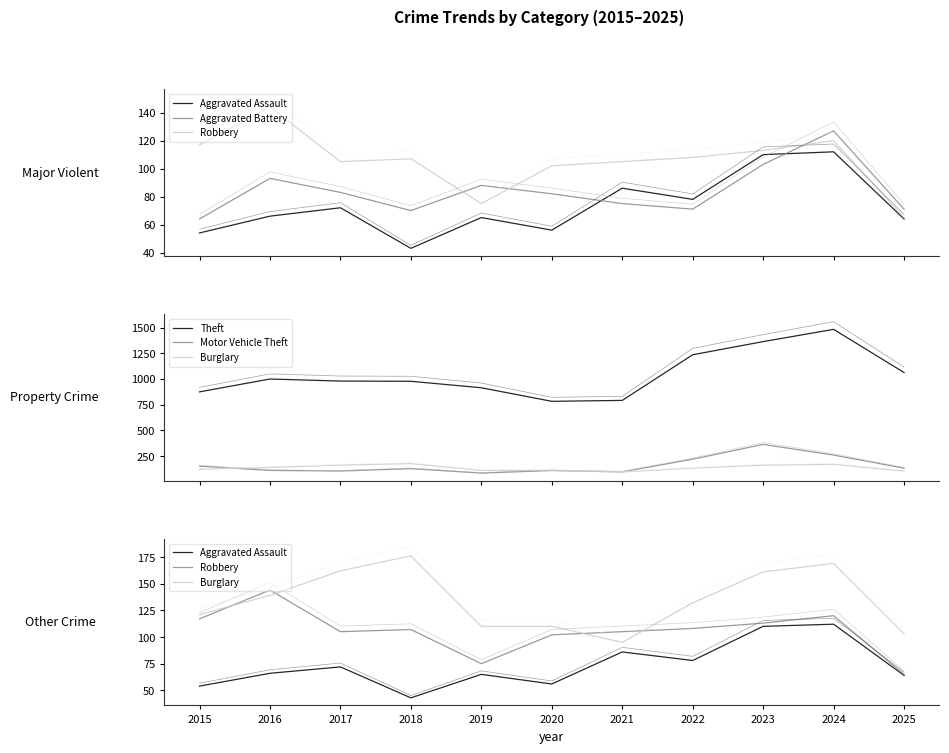

At 2017, list the series in order from smallest to largest.

Aggravated Assault, Aggravated Battery, Motor Vehicle Theft, Robbery, Burglary, Theft